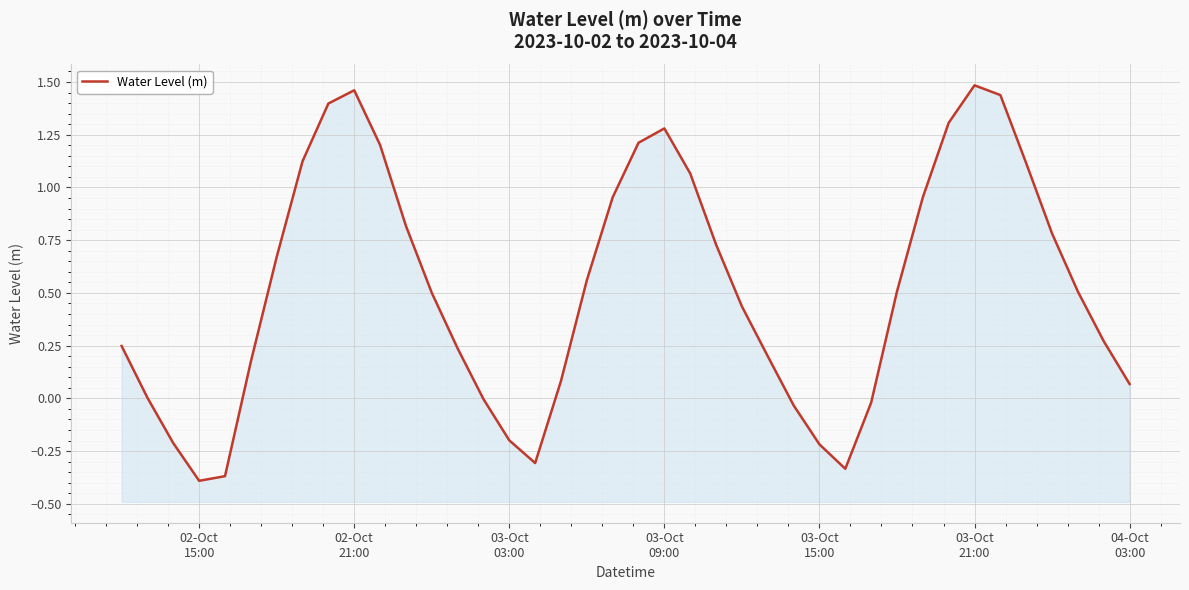

What is the difference between the maximum and minimum values?

1.9